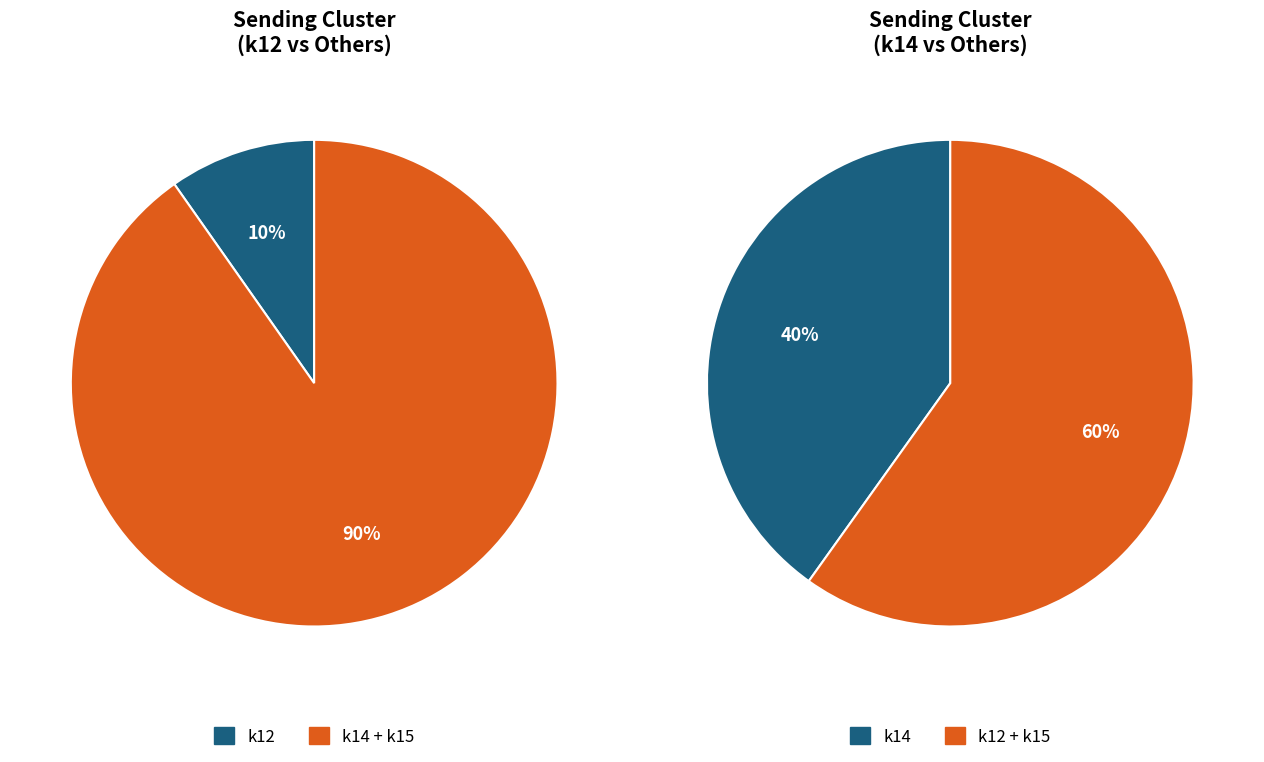

Does k15 account for over 50% of the chart?

No